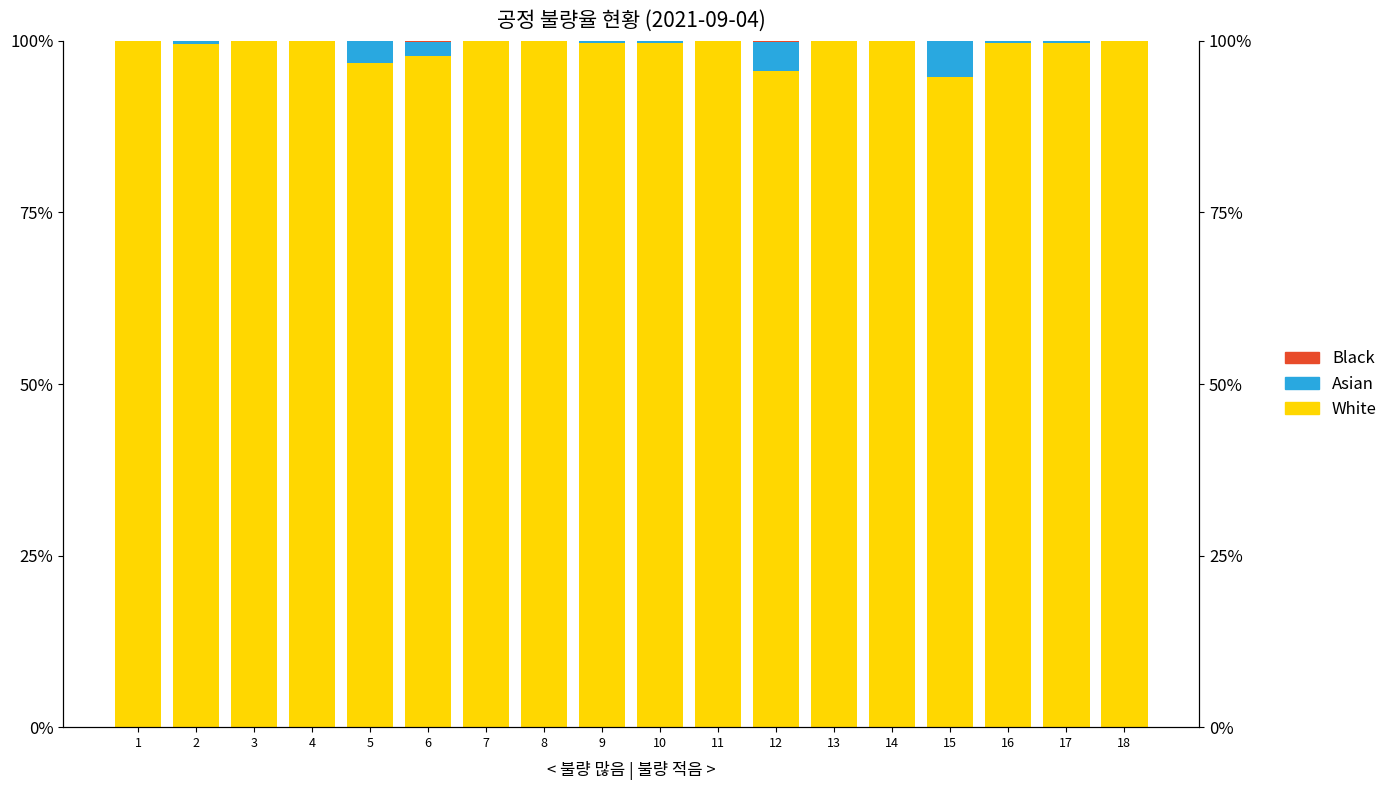

Between 3 and 15, which is larger?

3